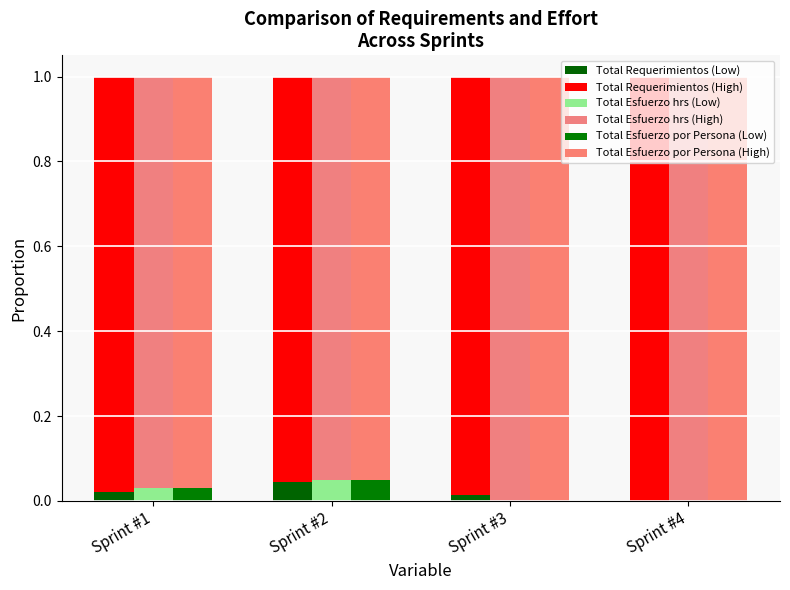

What is the sum of all Total Requerimientos (Low) values?

0.1